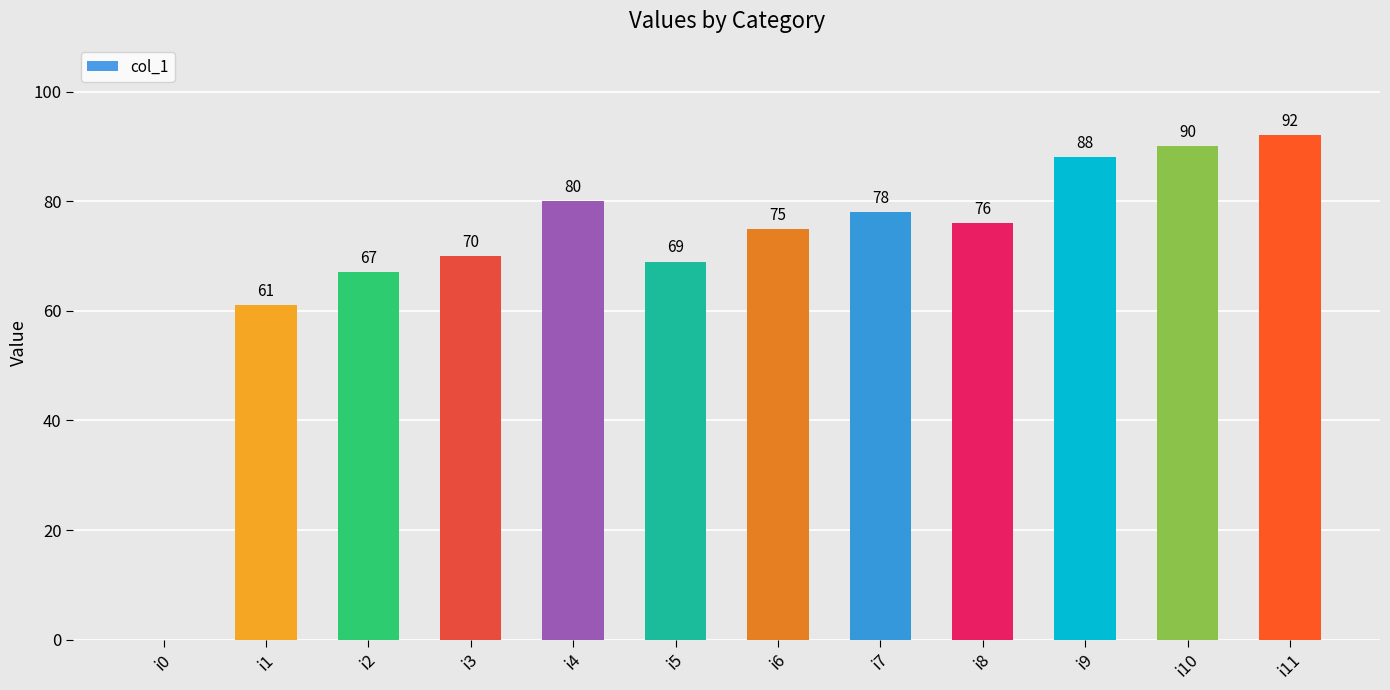

What is the sum of all values?

846